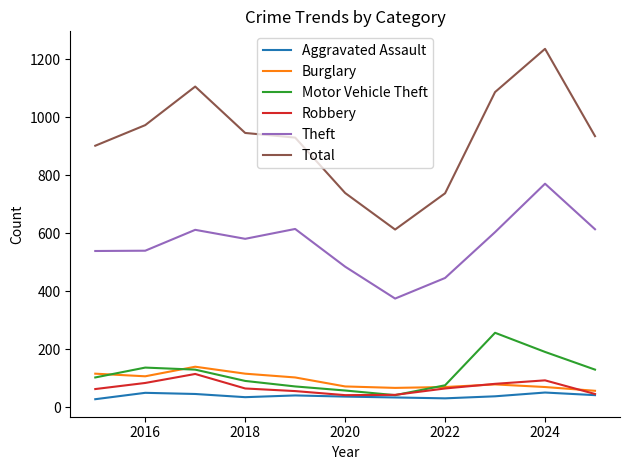

Which series has the largest range (max minus min)?

Total